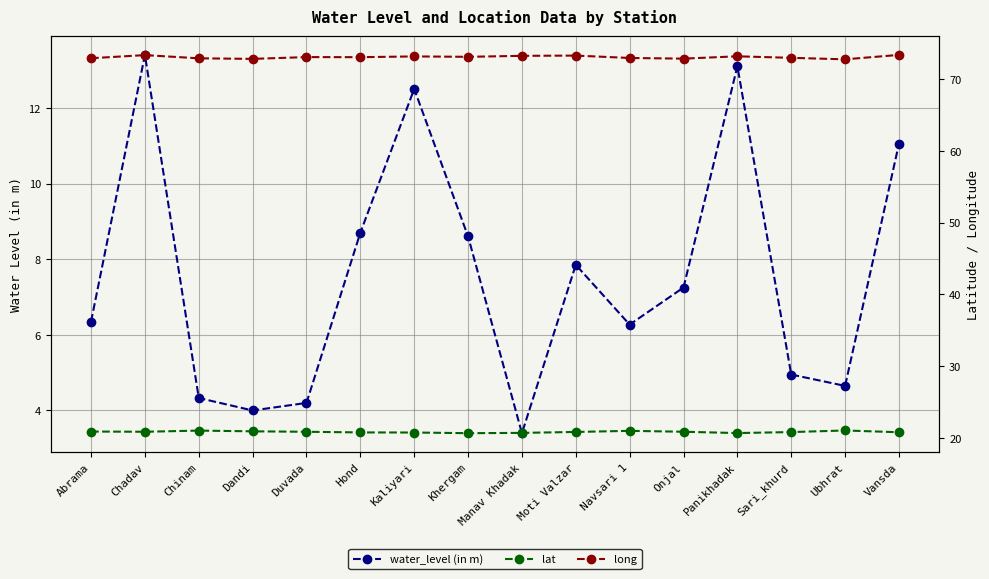

Is the value of water_level (in m) at Khergam greater than the value of lat at Chinam?

No